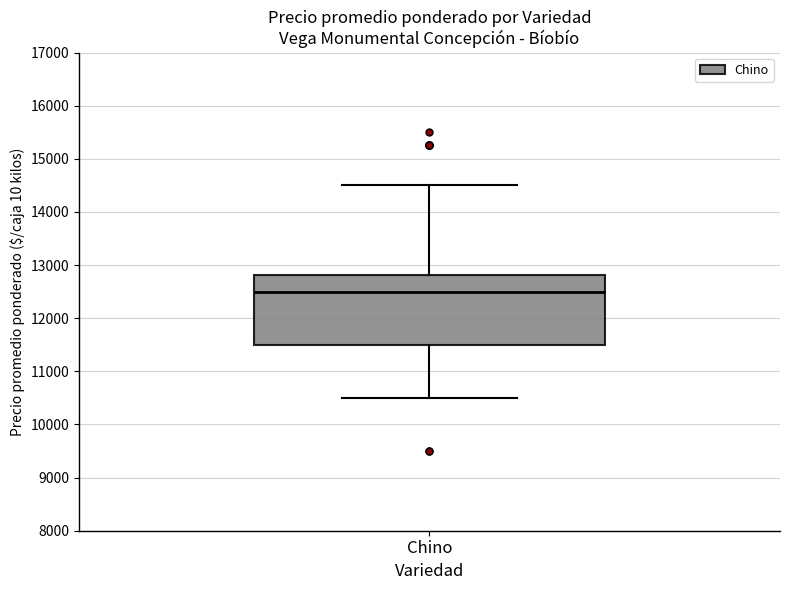

Where is the upper edge of the box for Chino on the y-axis? The values are not printed on the chart, so give them approximately, as read against the axis.

12800